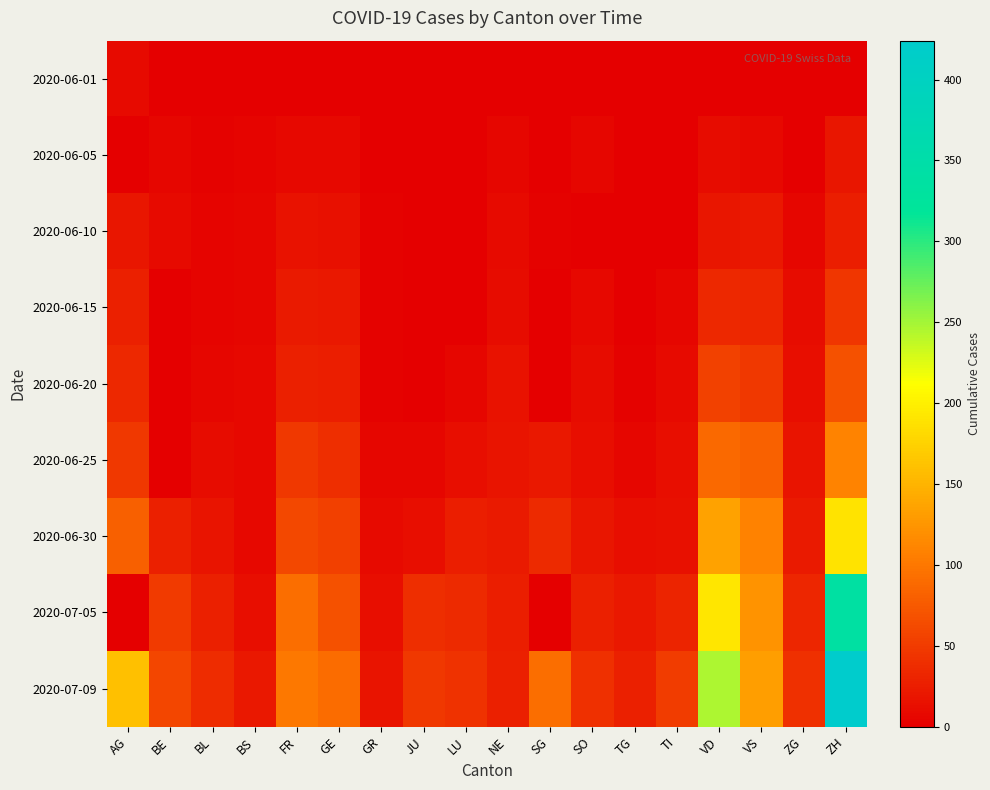

At how many categories does at least one series exceed 319?

1